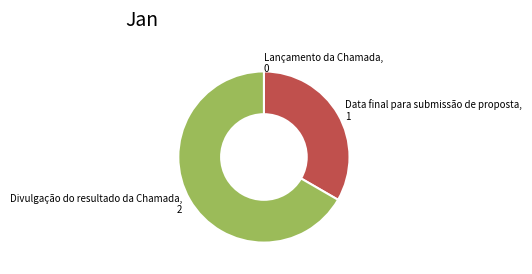

Does any single category account for the majority?

Yes